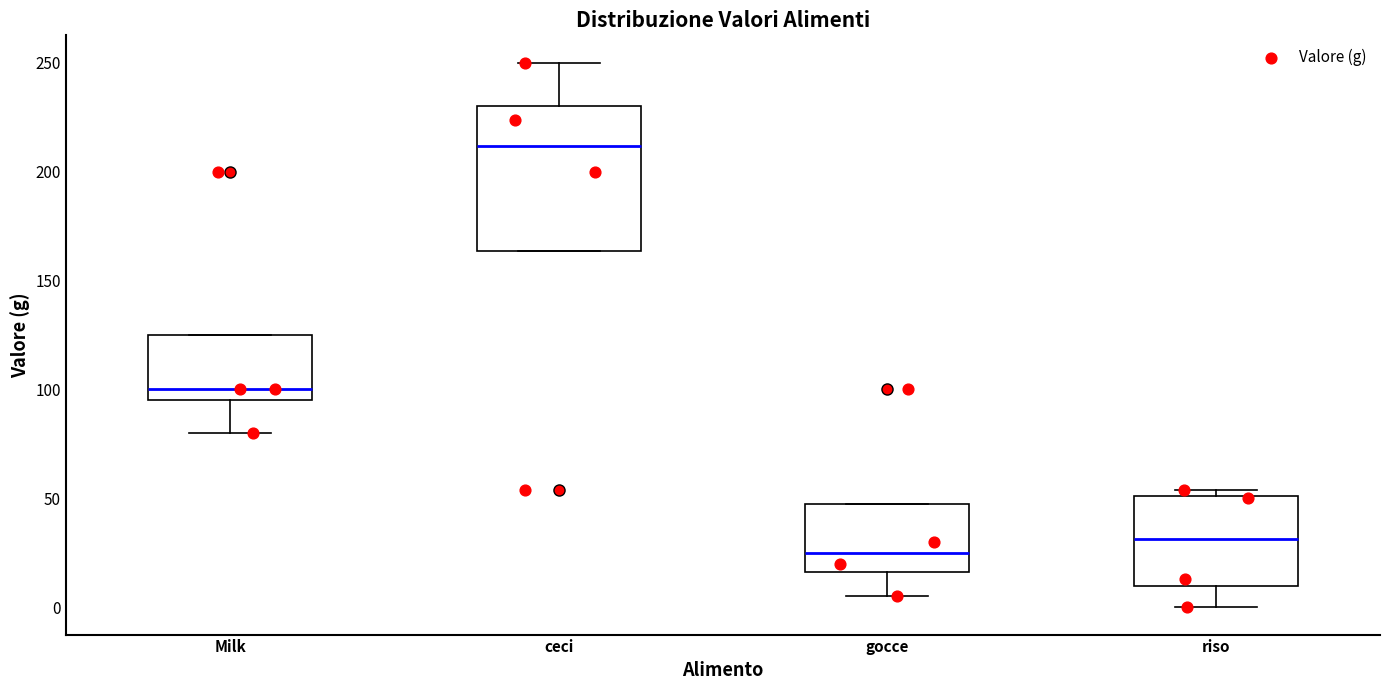

Reading left to right, read every box against the y-axis: the position of its median line, the range the box covers, and the ends of its whiskers. The values are not printed on the chart, so give them approximately, as read against the axis.

Milk: median 100, box 95 to 125, whiskers 80 to 125
ceci: median 210, box 165 to 230, whiskers 165 to 250
gocce: median 25, box 15 to 50, whiskers 5 to 50
riso: median 30, box 10 to 50, whiskers 0 to 55